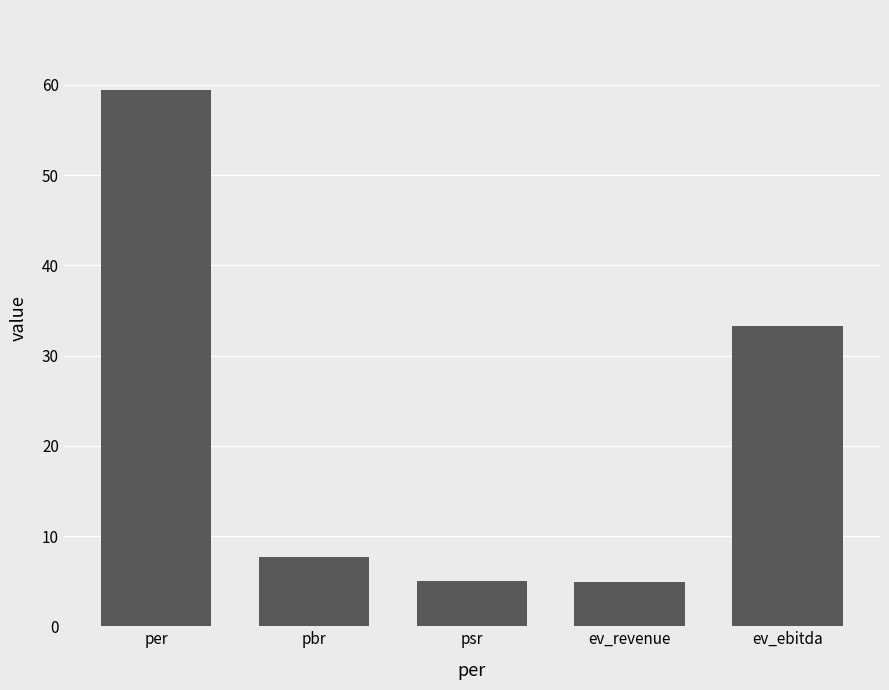

Between per and pbr, which is larger?

per